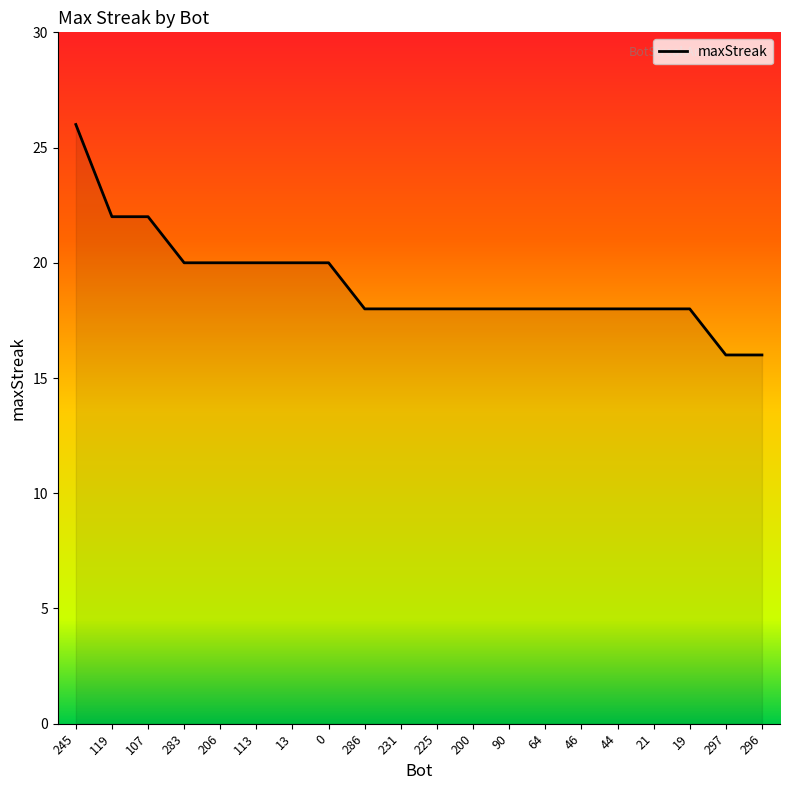

At which label does the data first exceed 18?

245